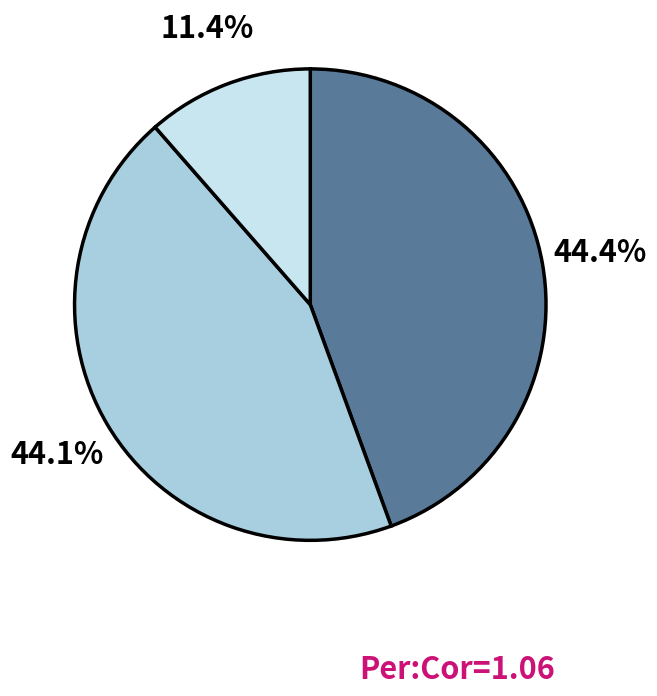

Does any single category account for the majority?

No